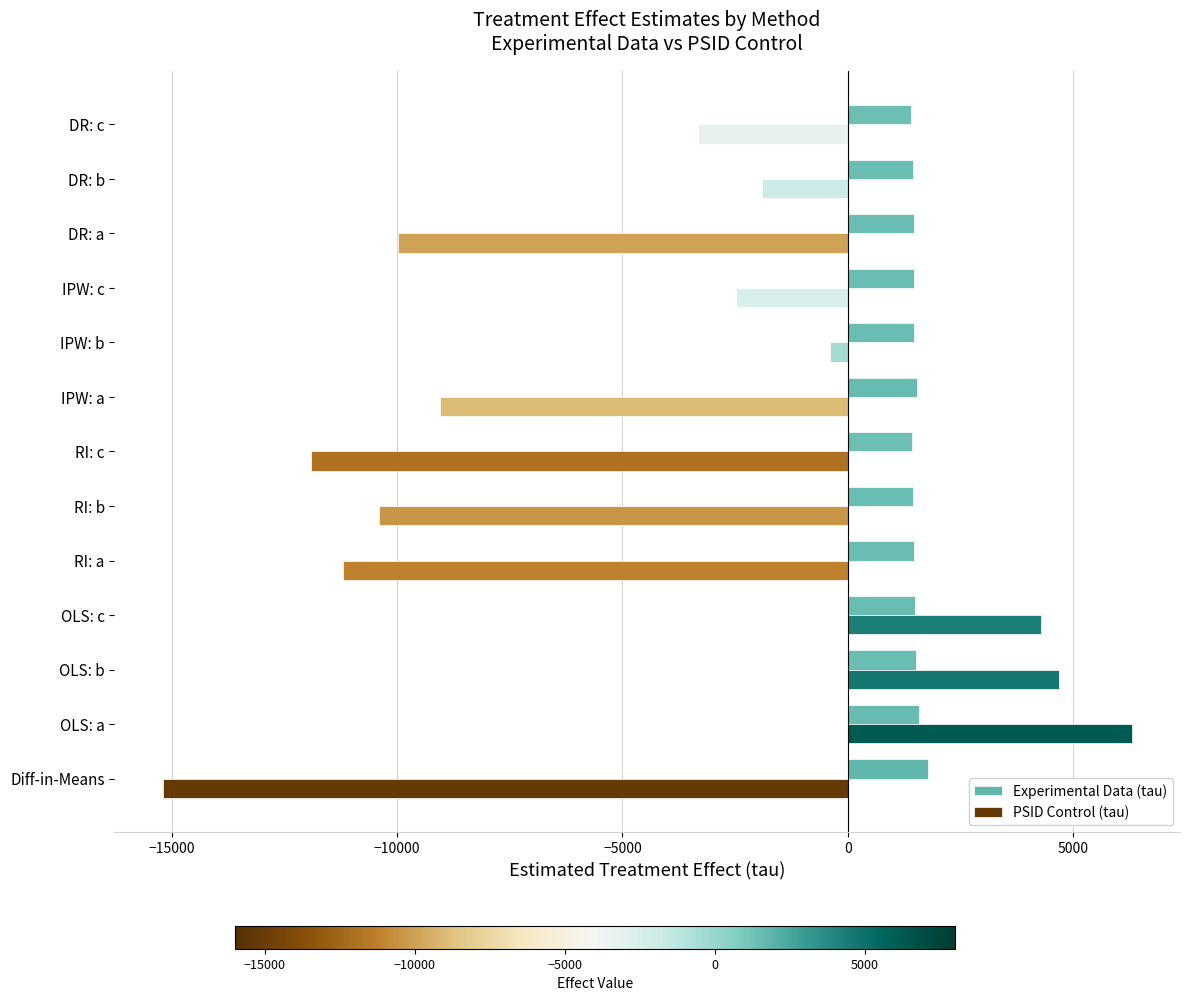

The value of PSID Control (tau) at DR: a is -14239.3. True or false?

False